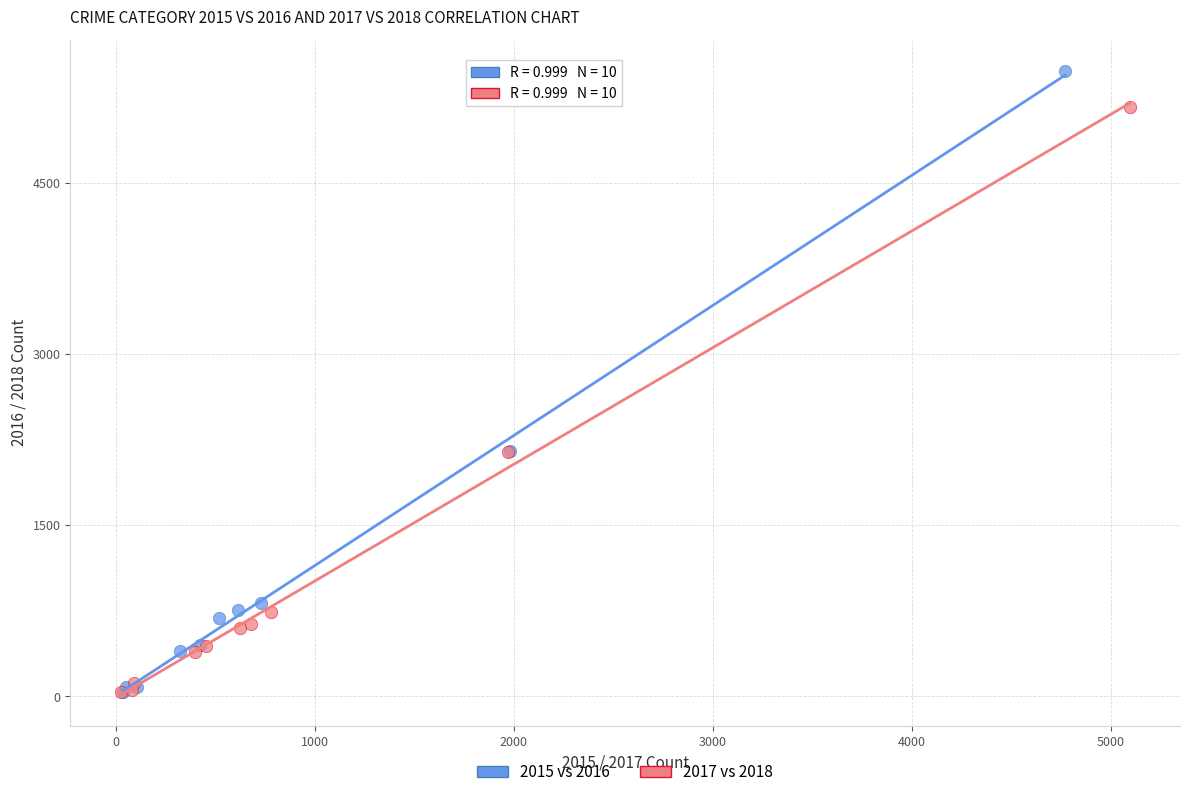

Which series contains the highest Y value?

2015 vs 2016